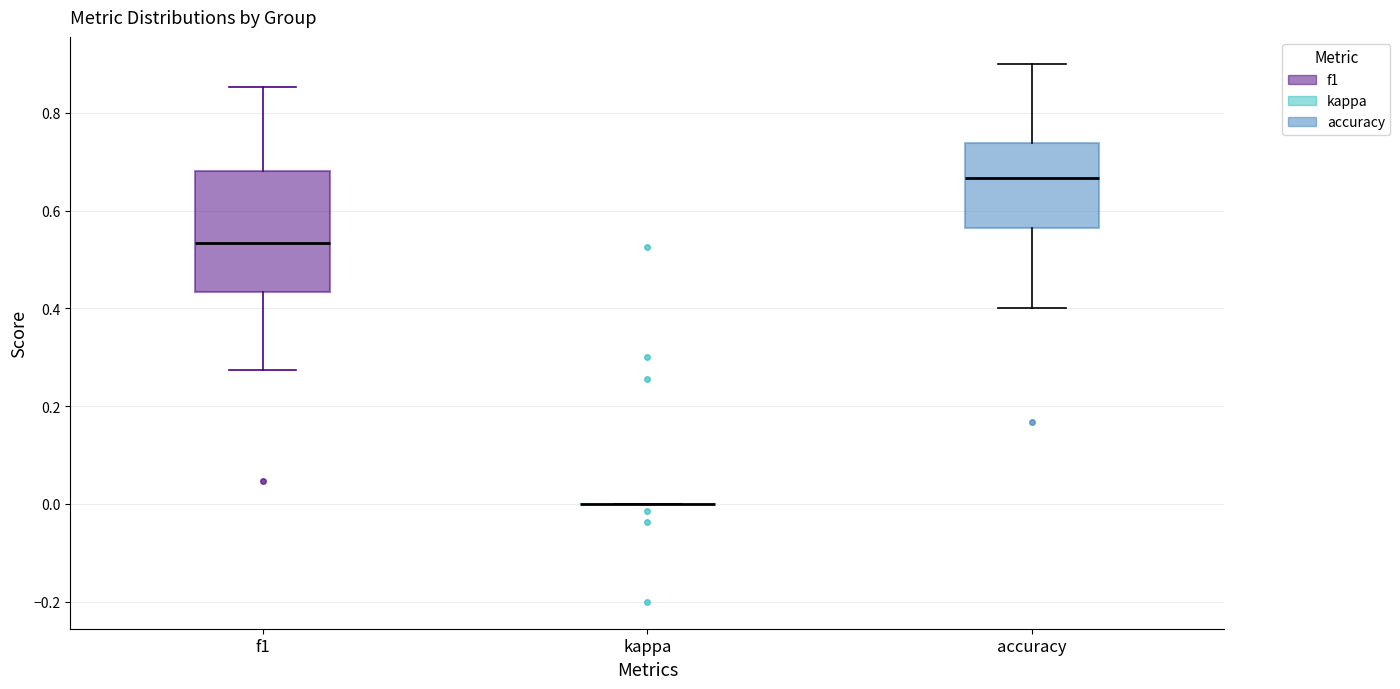

Comparing the boxes themselves (not the whiskers), which one is the tallest?

f1